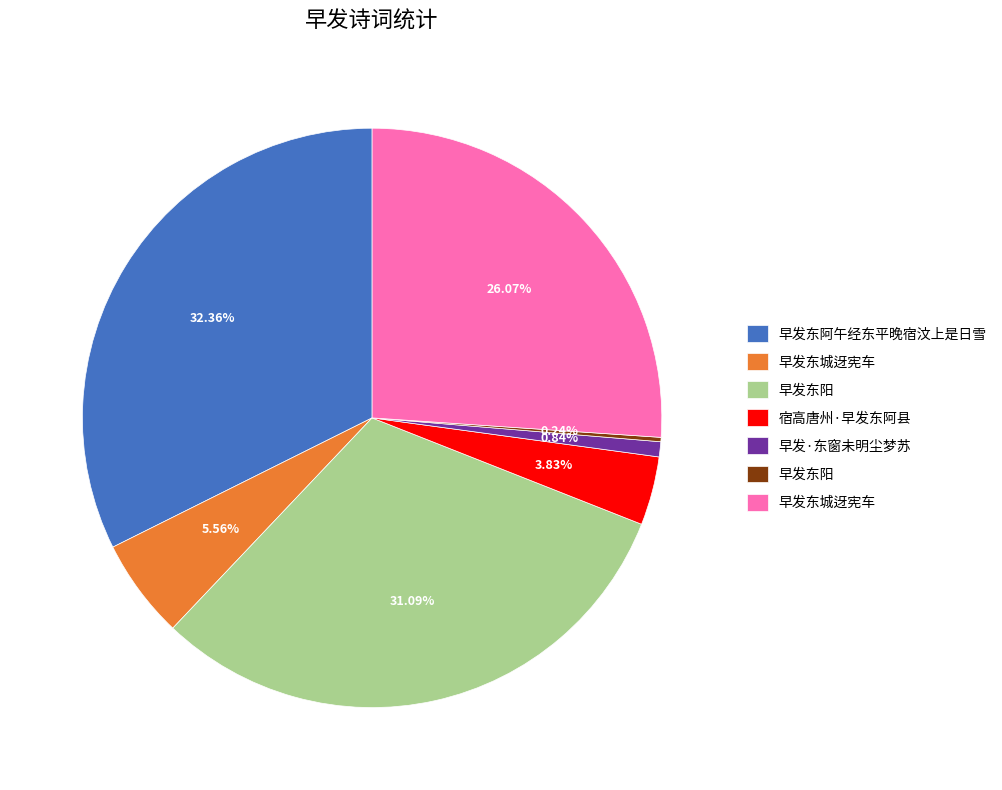

Does any single category account for the majority?

No